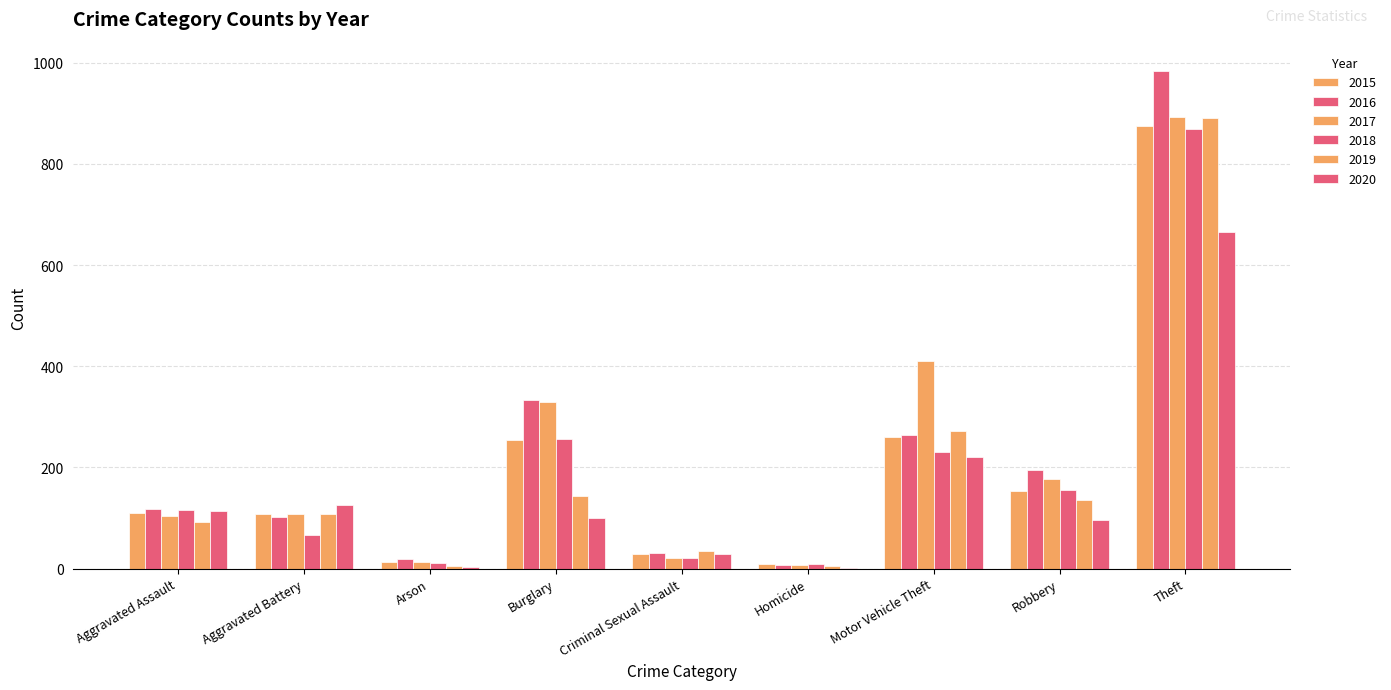

Reading left to right, what are all the values shown in this chart?

2015: 110	108	13	254	29	9	261	154	874
2016: 118	102	20	333	30	7	265	194	984
2017: 105	108	14	329	21	8	411	178	892
2018: 115	67	12	257	22	10	231	155	868
2019: 92	108	5	143	35	5	273	135	891
2020: 113	125	4	100	28	2	221	97	666